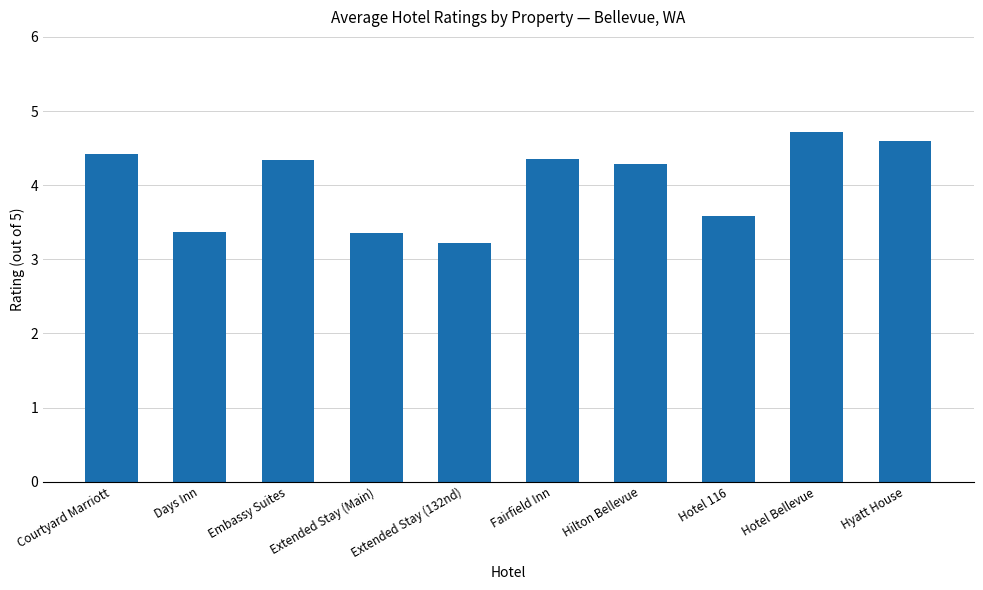

What is the label of the 1st bar from the right?

Hyatt House